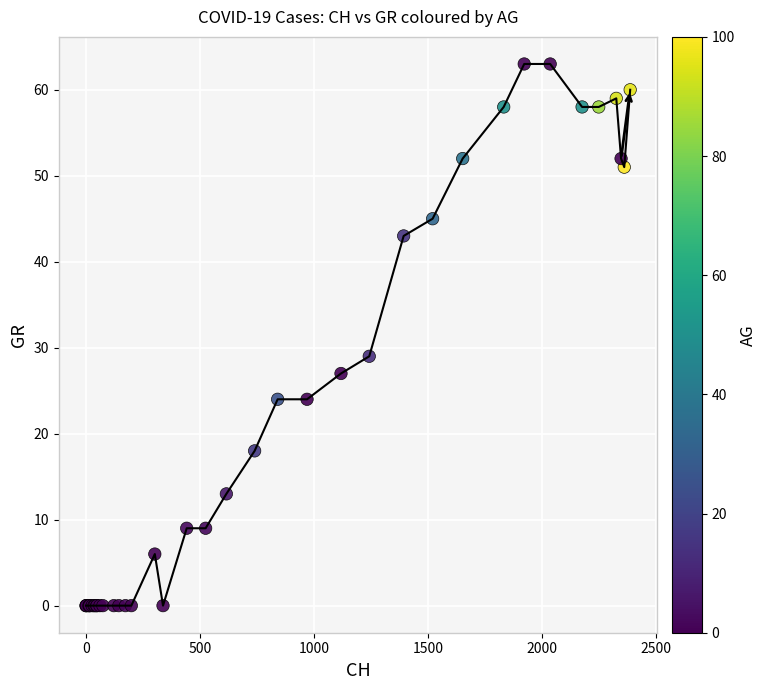

What Y value in the scatter plot is closest to 31?

29